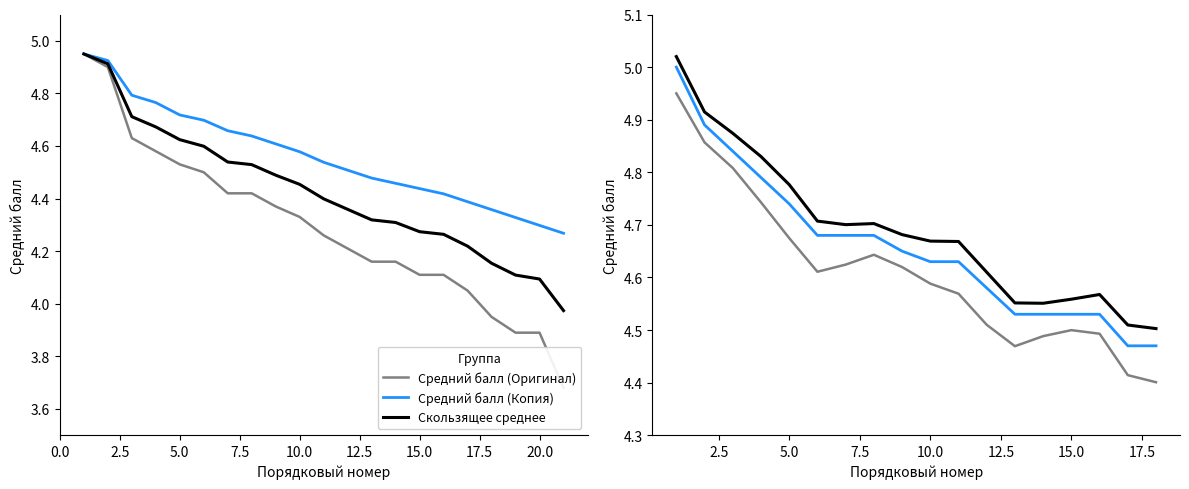

What position from the left is 5.0?

5